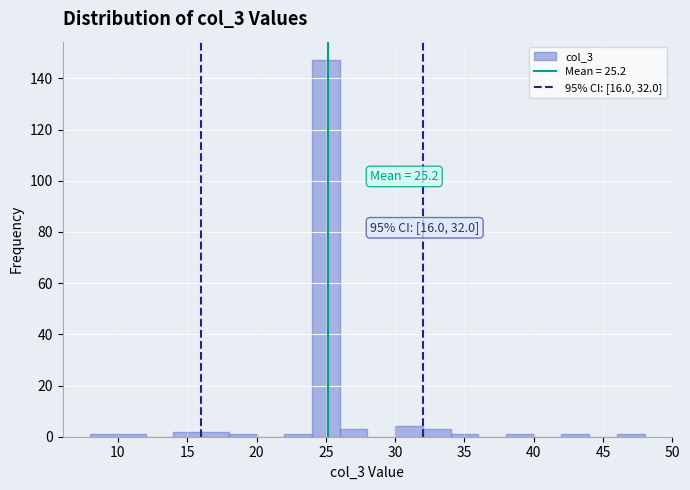

Which range on the x-axis has the tallest bar?

24 to 26